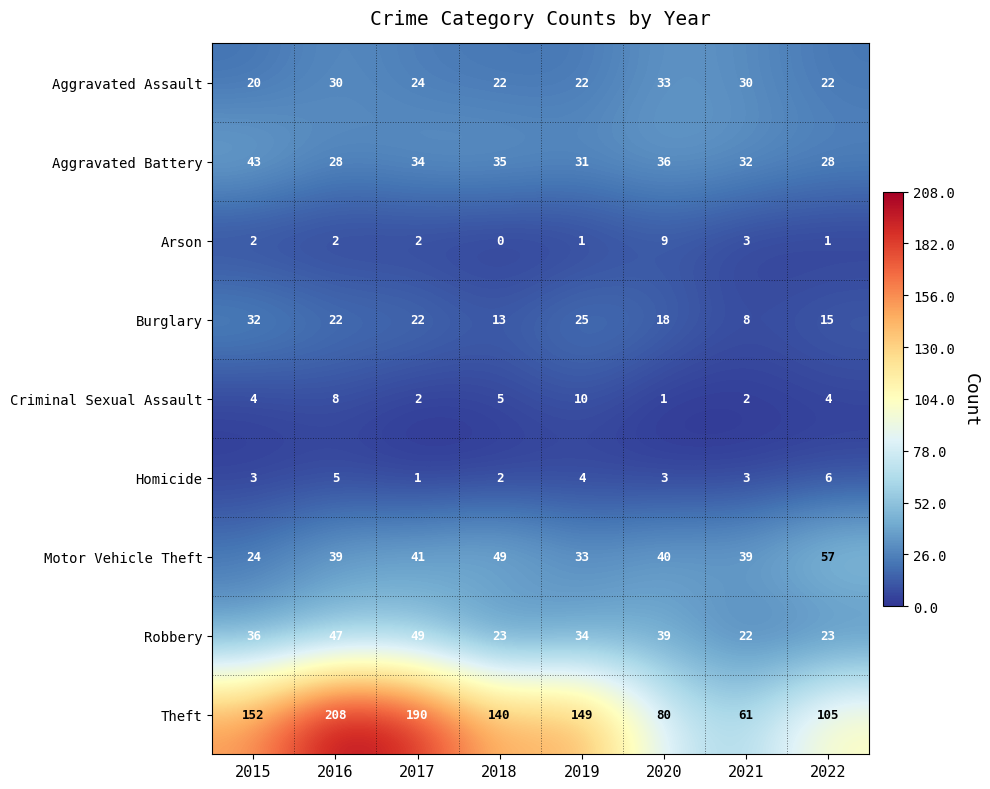

How many series are shown in this chart?

9